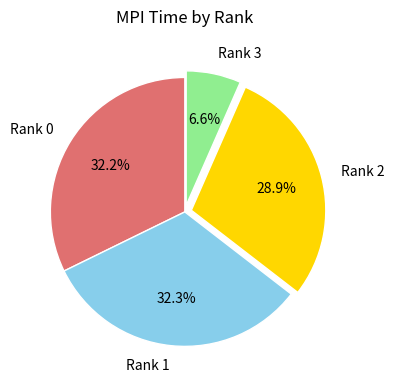

Is there any slice that represents more than half of the pie?

No